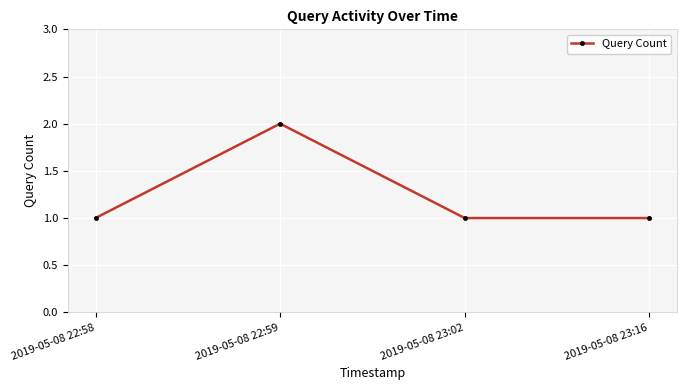

What is the difference between the maximum and minimum values?

1